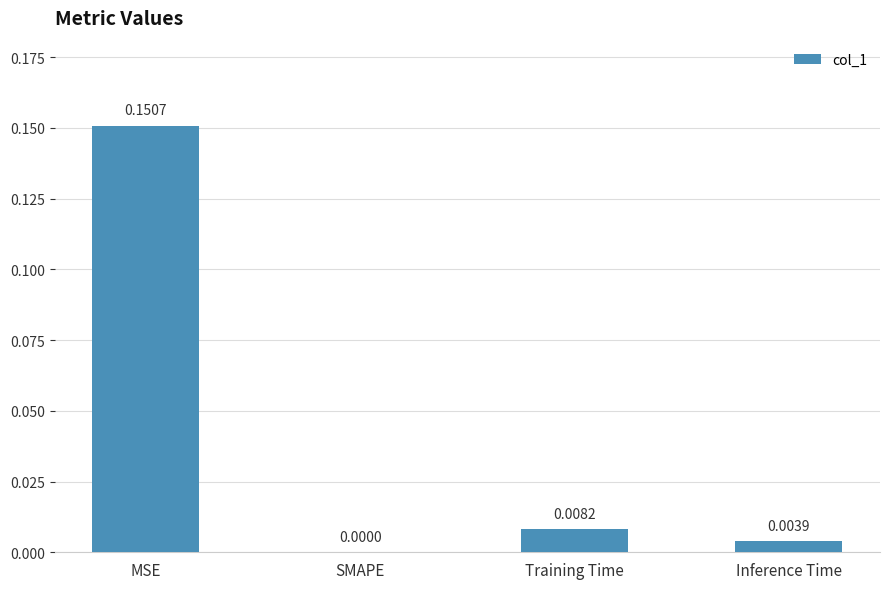

How many values exceed 0?

3